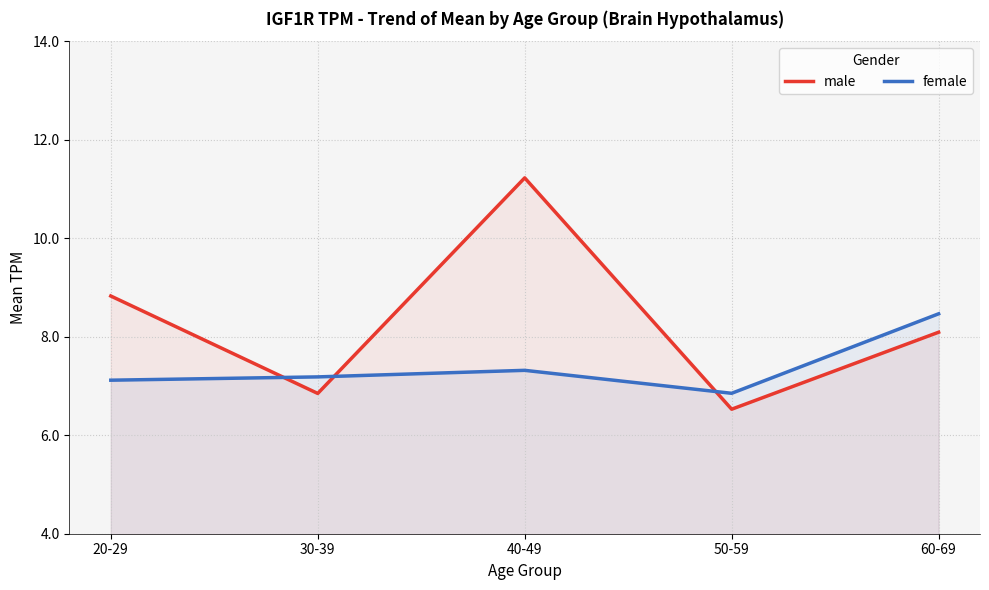

What is the total value across all series at 30-39?

14.0